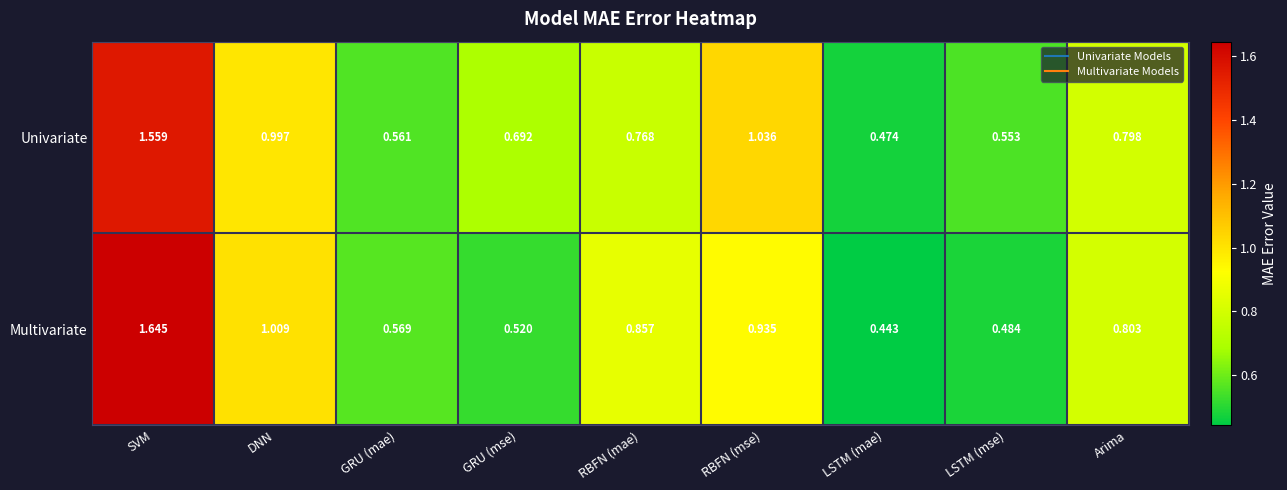

Rank the series by their average value, from lowest to highest.

Multivariate, Univariate